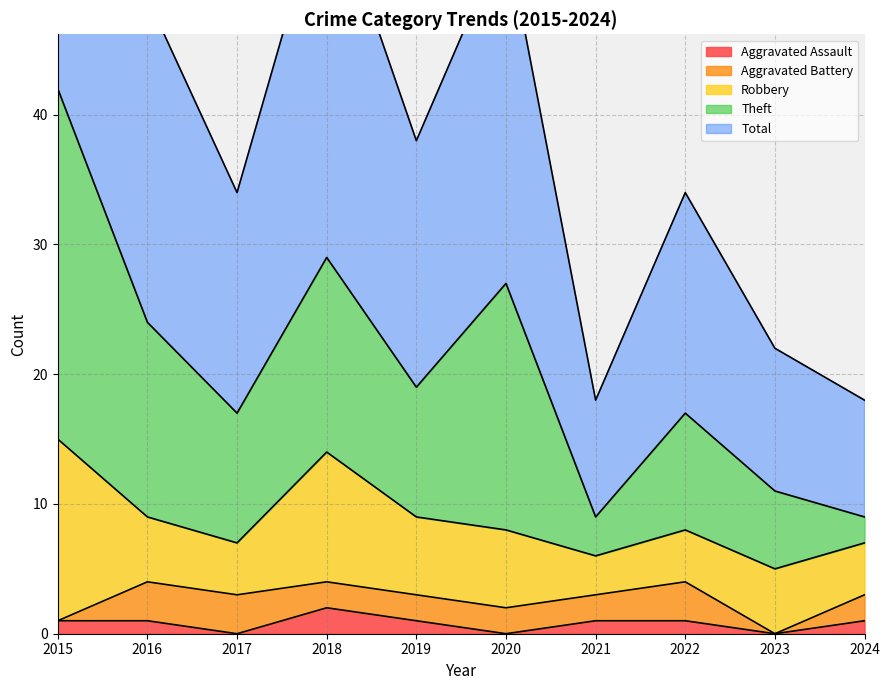

At which category is the sum across all series the highest?

2015